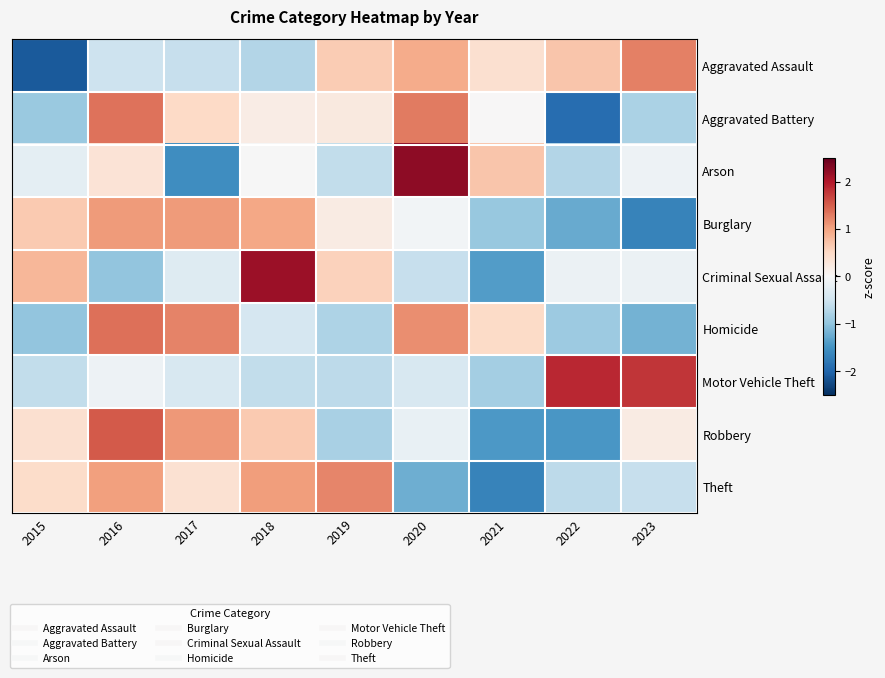

Which series has the largest range (max minus min)?

Arson